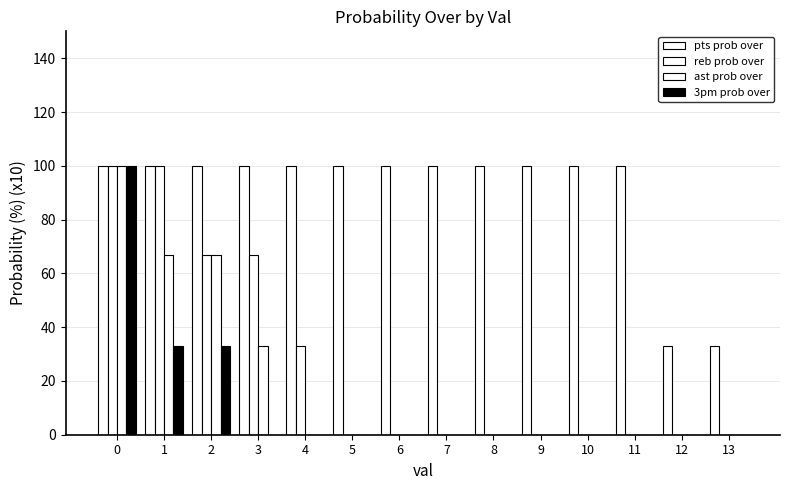

List the labels in order of ast prob over value, smallest first.

4, 5, 6, 7, 8, 9, 10, 11, 12, 13, 3, 1, 2, 0